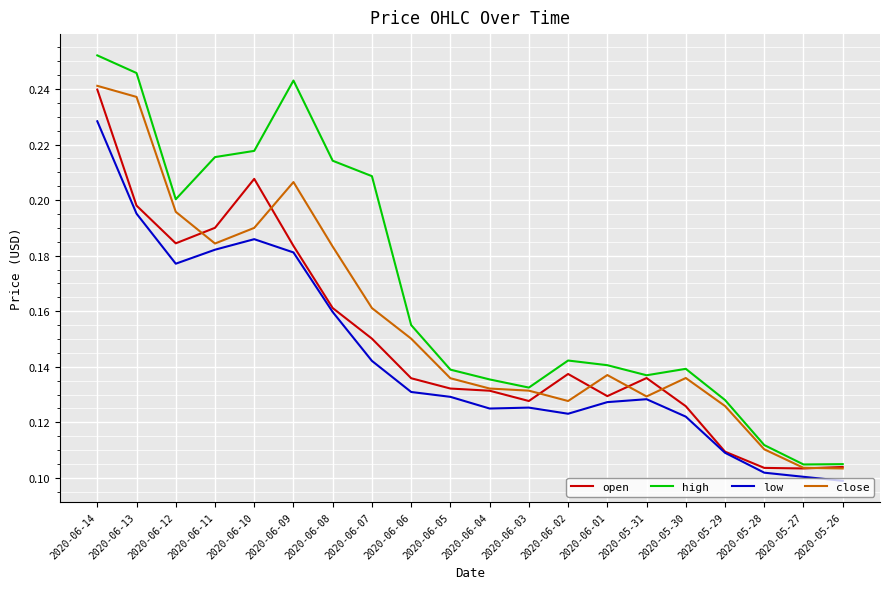

Count the low values in the range 0 to 1.

20